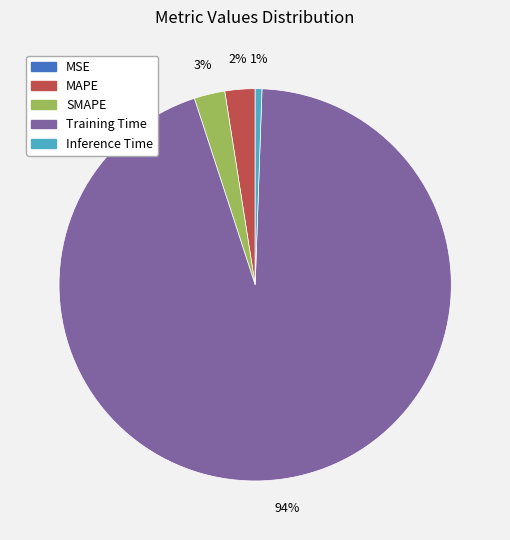

To the nearest percent, what is the average slice percentage?

20%